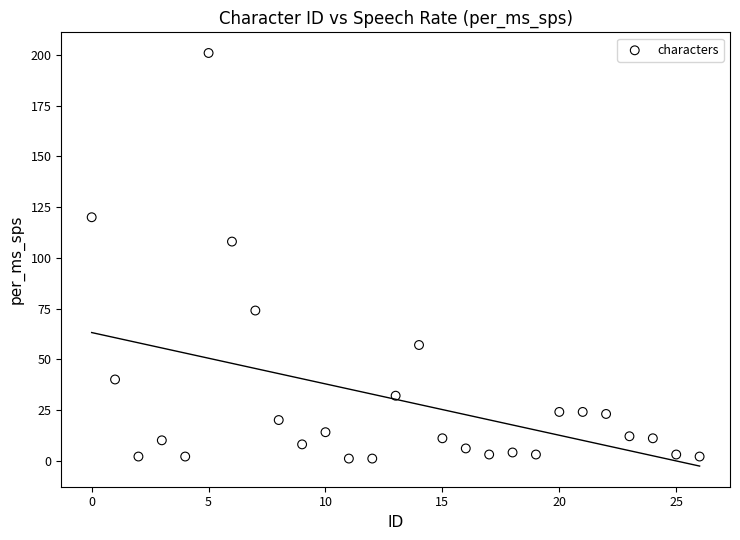

What Y value in the scatter plot is closest to 101?

108